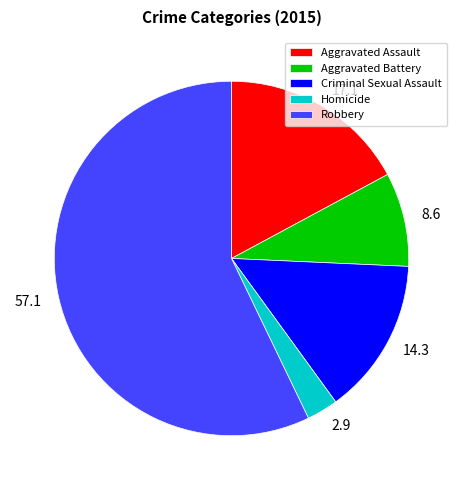

Does Criminal Sexual Assault represent more than half of the total?

No